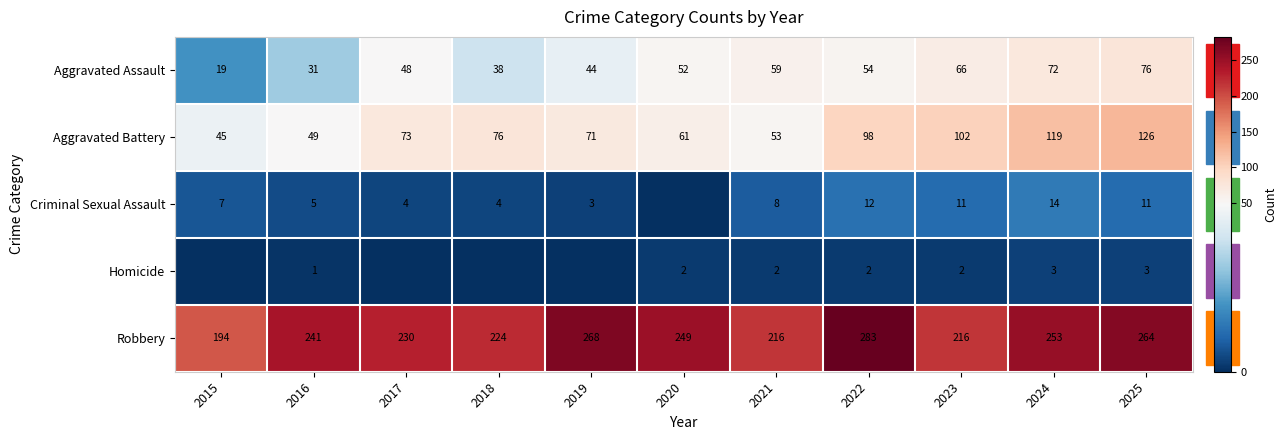

Read the Aggravated Battery value at 2017, to the nearest 10.

70